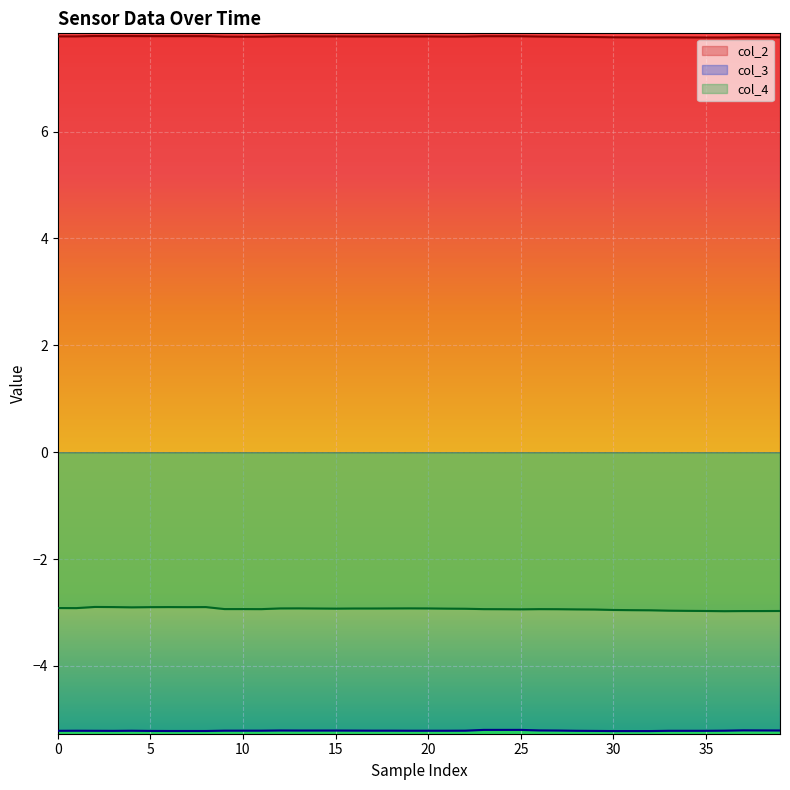

What is the greatest value displayed?

7.8